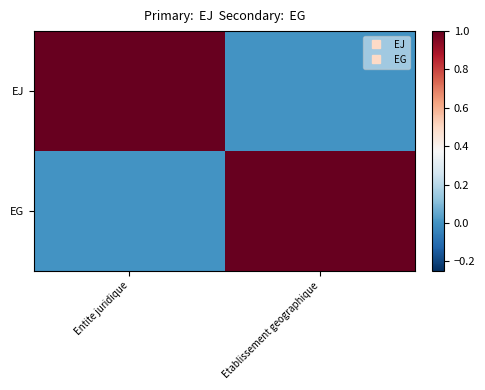

Count the number of categories in the chart.

2